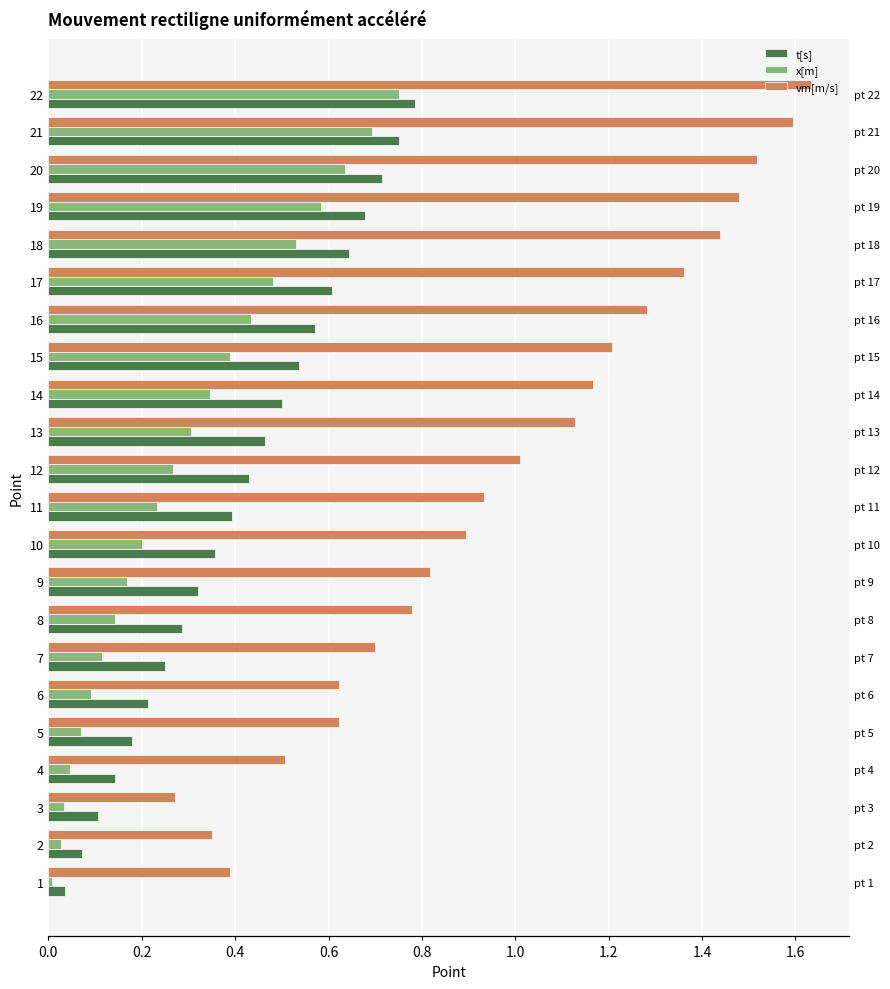

List the series in order of their overall mean, lowest first.

x[m], t[s], vm[m/s]